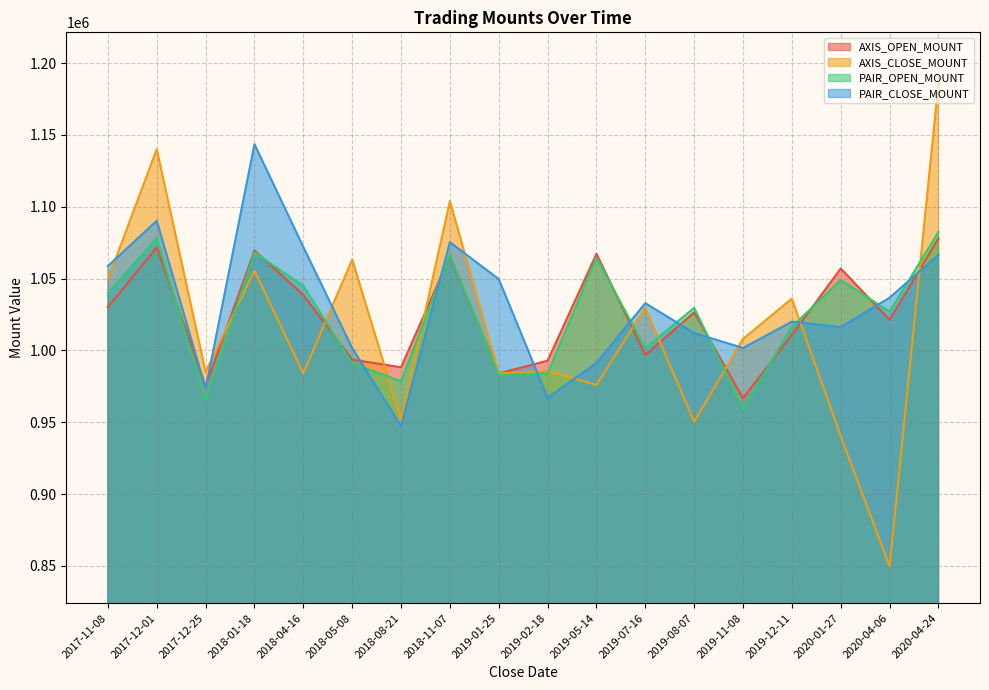

What is the sum of the PAIR_CLOSE_MOUNT values at 2019-11-08 and 2020-04-24?

2068220